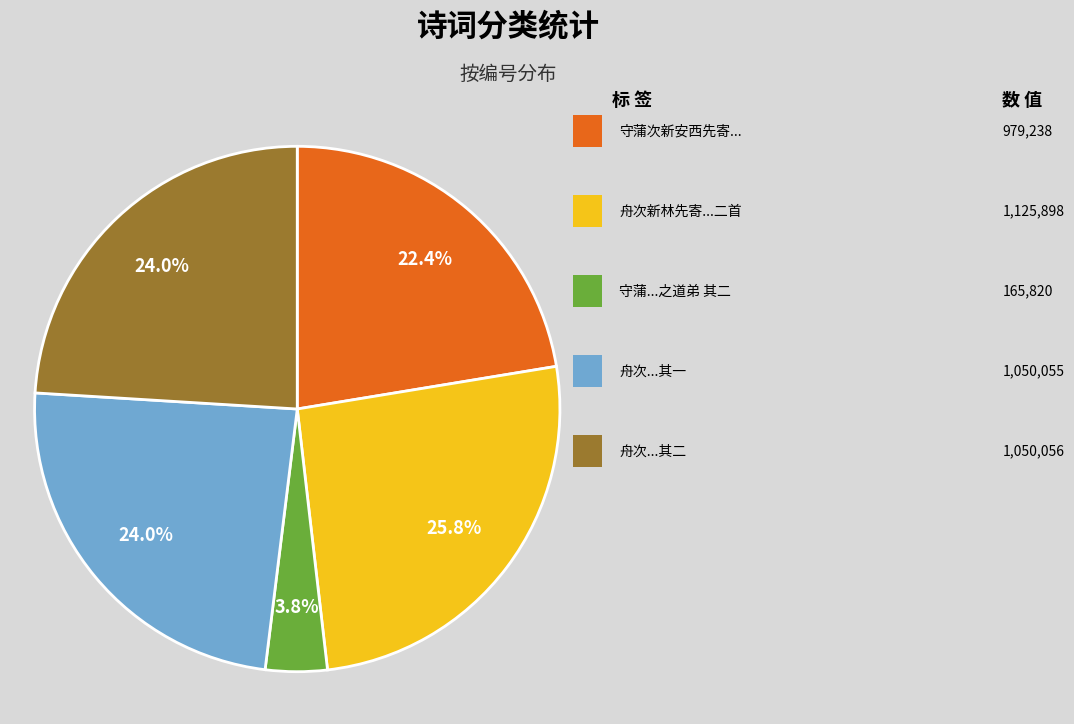

Is there any slice that represents more than half of the pie?

No